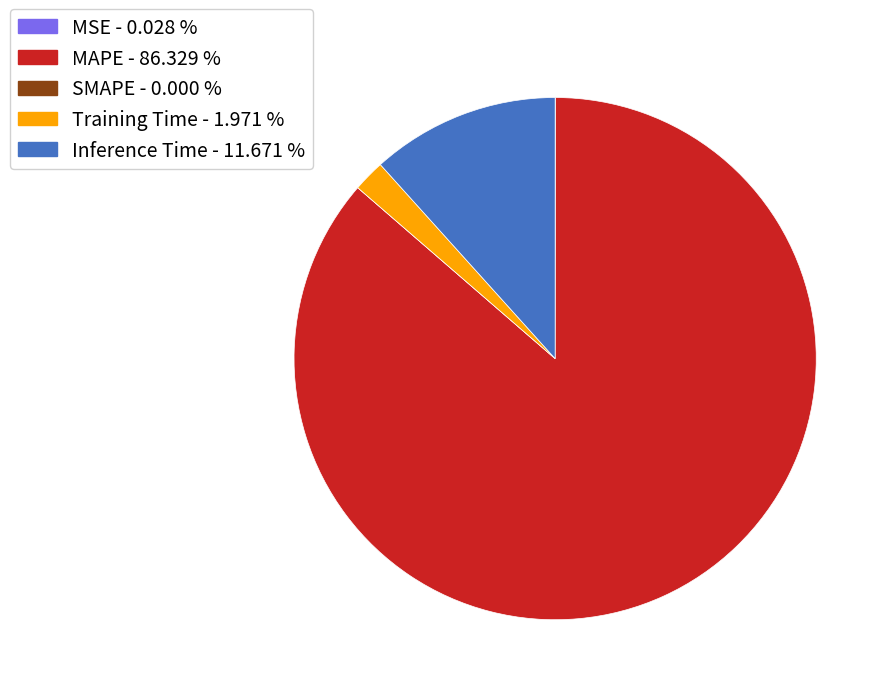

Which slice is the largest?

MAPE